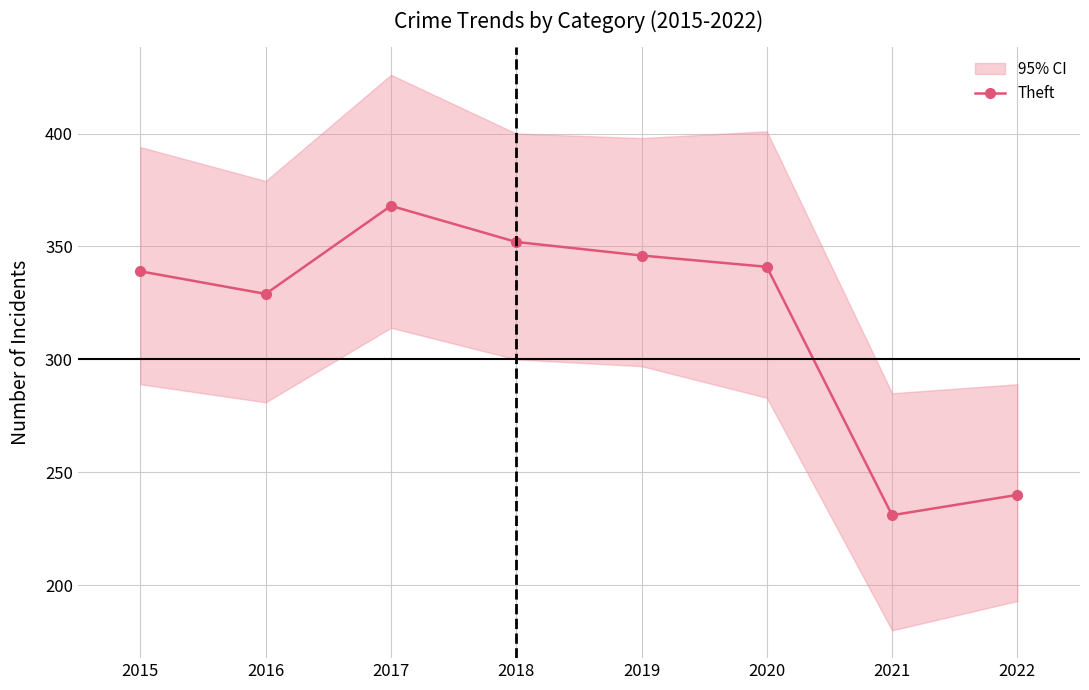

List the labels in order of value, smallest first.

2021, 2022, 2016, 2015, 2020, 2019, 2018, 2017